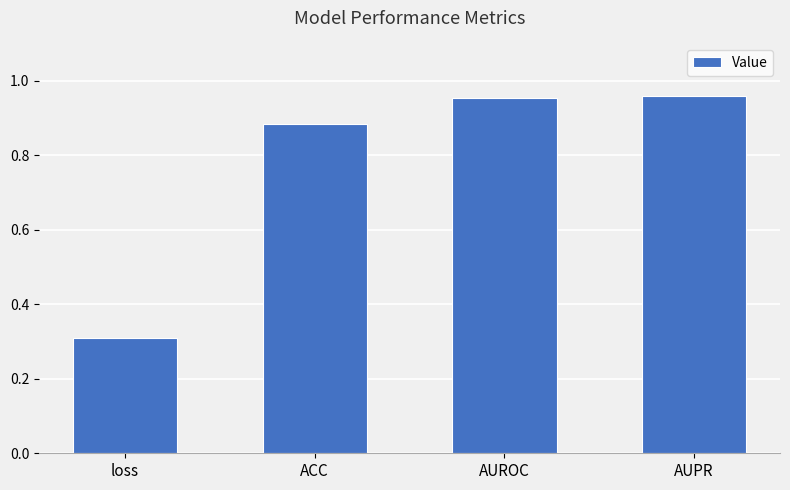

True or false: the data shows 1.4 at AUPR.

False